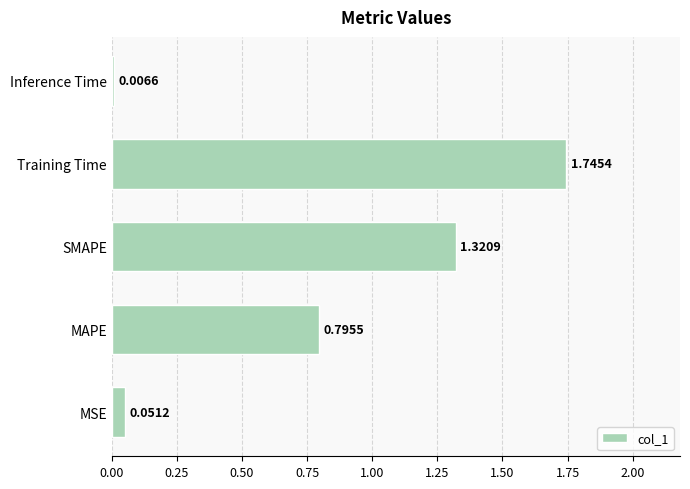

What is the sum of all values?

3.9